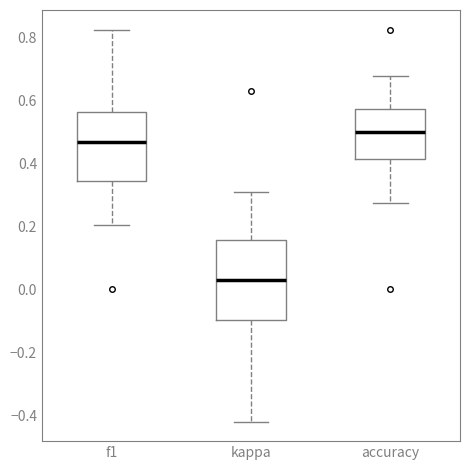

Reading left to right, transcribe this box plot: for each box, give where its median line is, the range the box spans, and where its two whiskers end, as read against the y-axis. The values are not printed on the chart, so give them approximately, as read against the axis.

f1: median 0.46, box 0.34 to 0.56, whiskers 0.20 to 0.82
kappa: median 0.02, box -0.10 to 0.16, whiskers -0.42 to 0.30
accuracy: median 0.50, box 0.42 to 0.58, whiskers 0.28 to 0.68